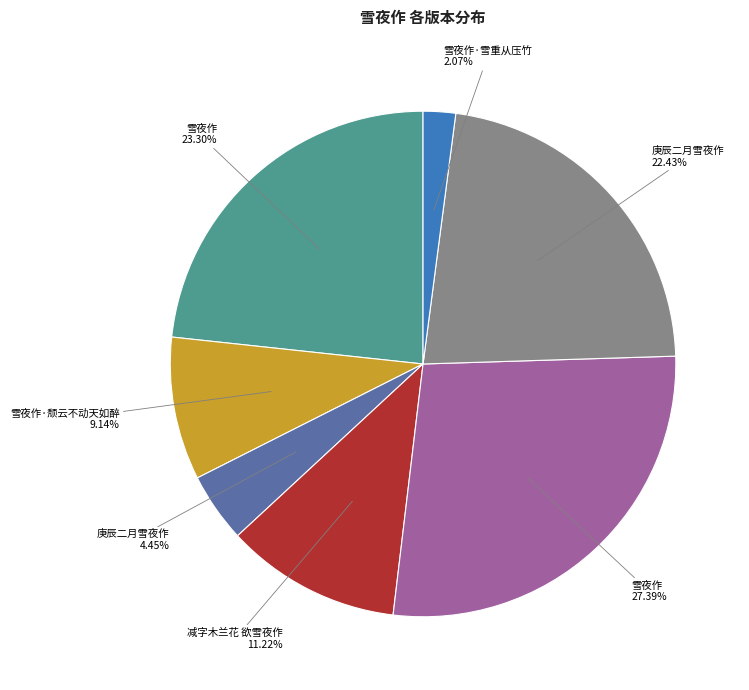

Does any single category account for the majority?

No